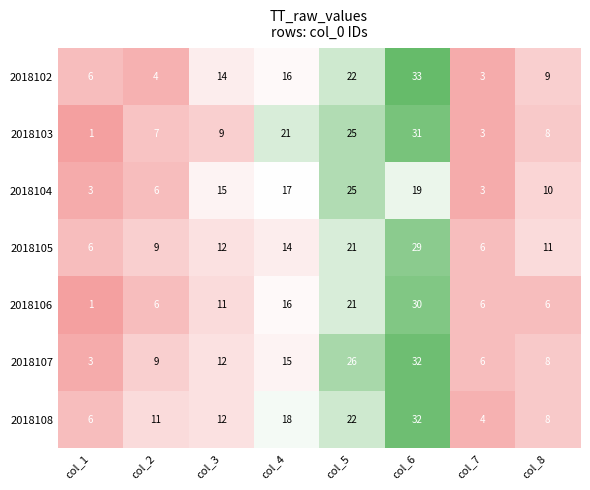

What is the approximate value of 2018106 at col_8?

6